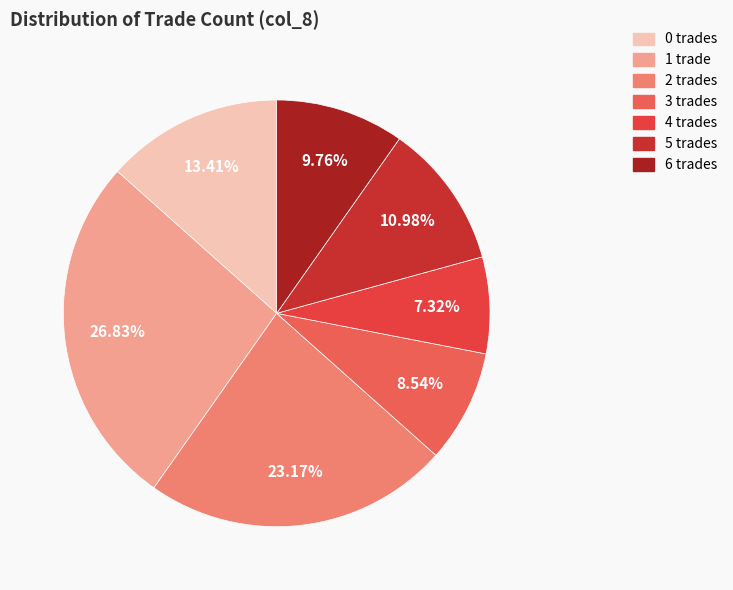

What portion of the pie excludes 4?

92.7%